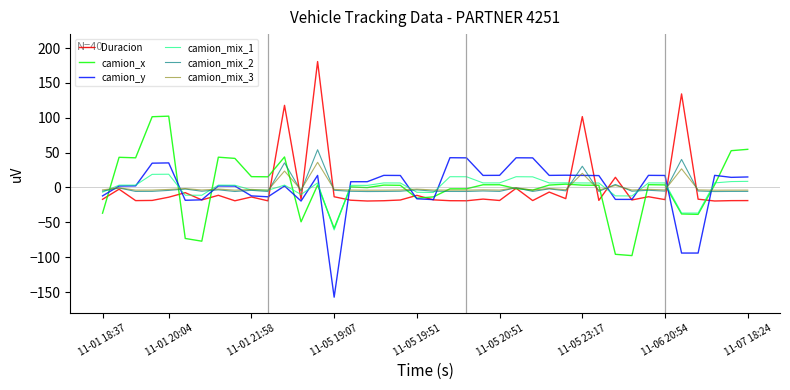

Reading left to right, what are all the values shown in this chart?

Duracion: -16.9	-2.4	-18.8	-18.5	-13.9	-7.4	-17.8	-11.2	-19.1	-13.6	-19.1	117.8	-17.0	180.6	-13.3	-18.2	-19.4	-19.0	-17.9	-11.3	-17.7	-18.9	-19.0	-16.6	-18.6	-1.1	-18.8	-6.6	-16.0	101.7	-18.5	14.6	-17.9	-13.3	-17.4	134.2	-16.8	-19.4	-18.8	-18.8
camion_x: -36.8	43.3	42.6	101.5	102.3	-73.1	-77.0	43.5	41.8	15.6	15.4	43.8	-49.2	3.5	-58.4	0.8	-0.1	3.4	3.1	-15.3	-13.4	-1.9	-1.8	3.9	3.9	-1.6	-3.7	3.5	4.8	3.4	3.2	-95.8	-97.7	4.0	3.7	-38.0	-38.5	3.9	52.8	54.8
camion_y: -12.0	2.1	2.3	34.9	35.3	-18.3	-17.7	2.2	2.1	-12.0	-13.3	2.2	-19.4	17.4	-157.3	8.3	8.3	17.4	17.2	-16.2	-17.4	42.7	42.5	17.3	17.5	42.6	42.5	17.4	17.6	17.4	17.1	-17.1	-17.1	17.4	17.2	-94.0	-94.0	17.4	14.6	15.1
camion_mix_1: -6.6	3.4	3.4	18.9	19.0	-11.1	-11.1	3.4	3.3	-3.5	-3.9	3.4	-10.1	6.5	-61.0	3.1	3.0	6.6	6.5	-6.8	-7.2	15.5	15.4	6.6	6.6	15.5	15.3	6.6	6.7	6.5	6.4	-12.0	-12.1	6.6	6.5	-36.6	-36.7	6.6	8.5	8.8
camion_mix_2: -5.1	-0.7	-5.6	-5.6	-4.2	-2.2	-5.3	-3.4	-5.7	-4.1	-5.7	35.3	-5.1	54.2	-4.0	-5.5	-5.8	-5.7	-5.4	-3.4	-5.3	-5.7	-5.7	-5.0	-5.6	-0.3	-5.6	-2.0	-4.8	30.5	-5.5	4.4	-5.4	-4.0	-5.2	40.3	-5.0	-5.8	-5.6	-5.6
camion_mix_3: -3.4	-0.5	-3.8	-3.7	-2.8	-1.5	-3.6	-2.2	-3.8	-2.7	-3.8	23.6	-3.4	36.1	-2.7	-3.6	-3.9	-3.8	-3.6	-2.3	-3.5	-3.8	-3.8	-3.3	-3.7	-0.2	-3.7	-1.3	-3.2	20.3	-3.7	2.9	-3.6	-2.6	-3.5	26.8	-3.4	-3.9	-3.8	-3.7